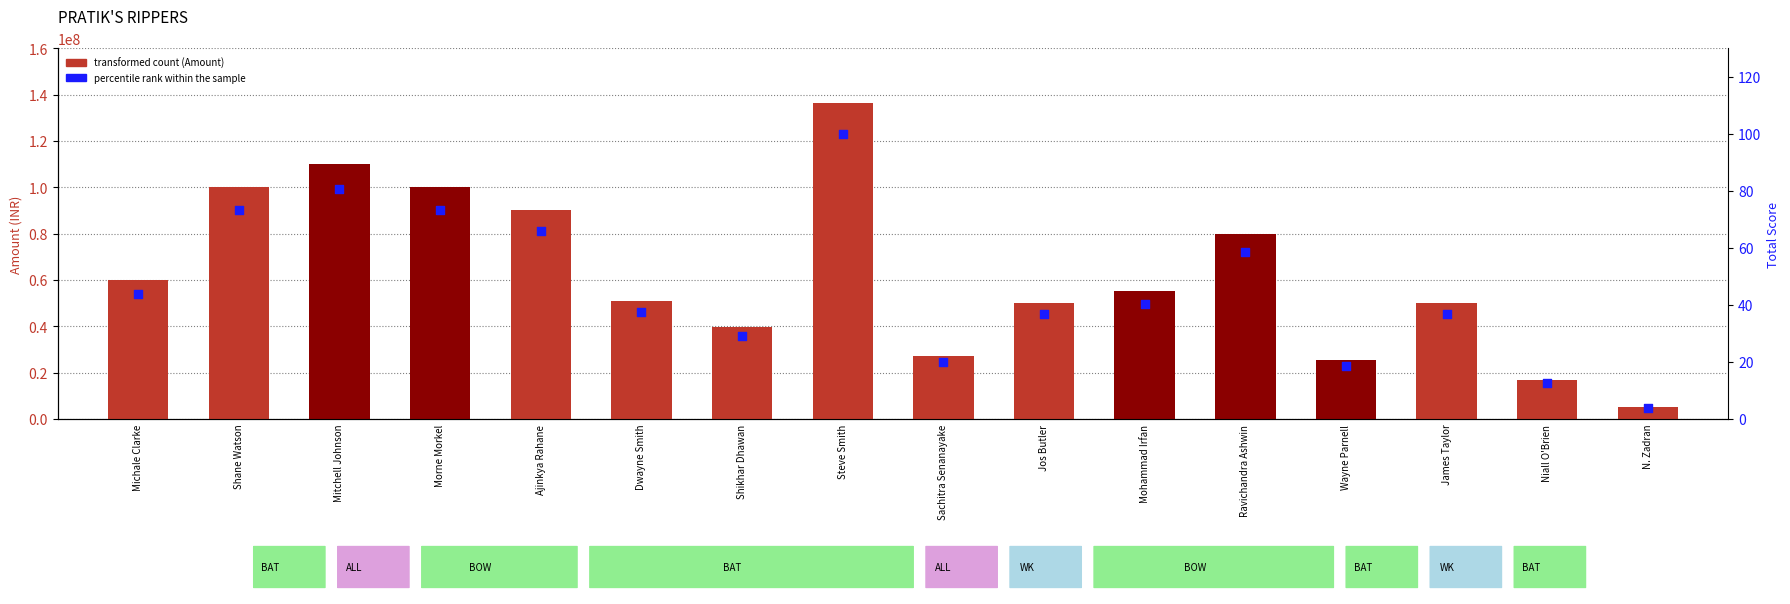

Which series reaches the minimum Y coordinate?

Percentile rank within sample